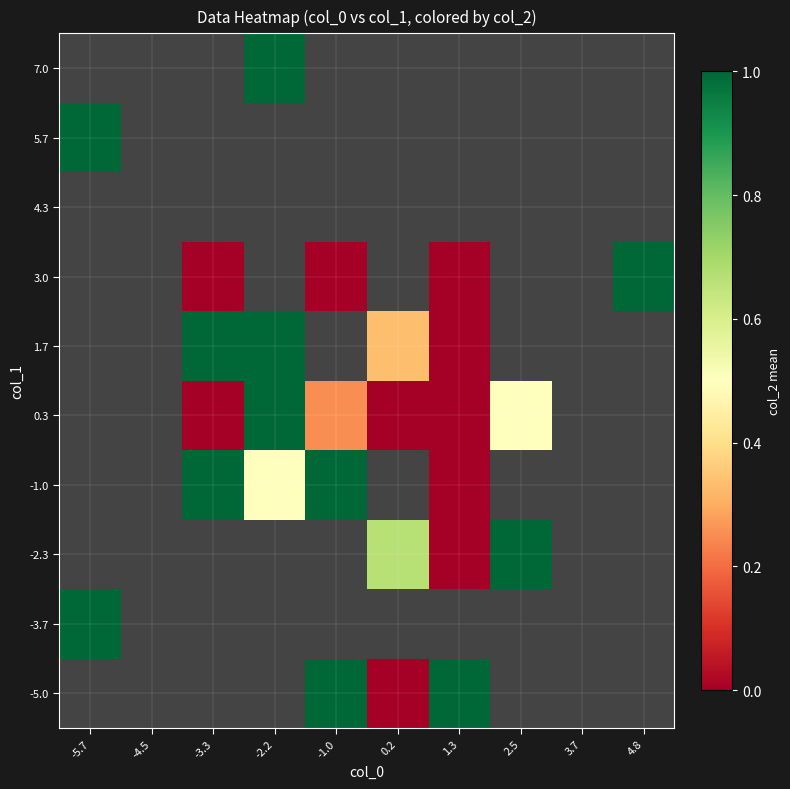

At which label is -3.7 closest to 1?

-5.7